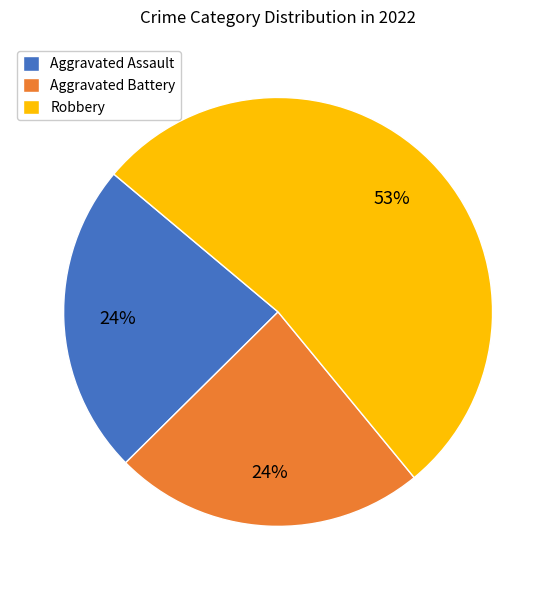

Between Aggravated Assault and Robbery, which is larger?

Robbery